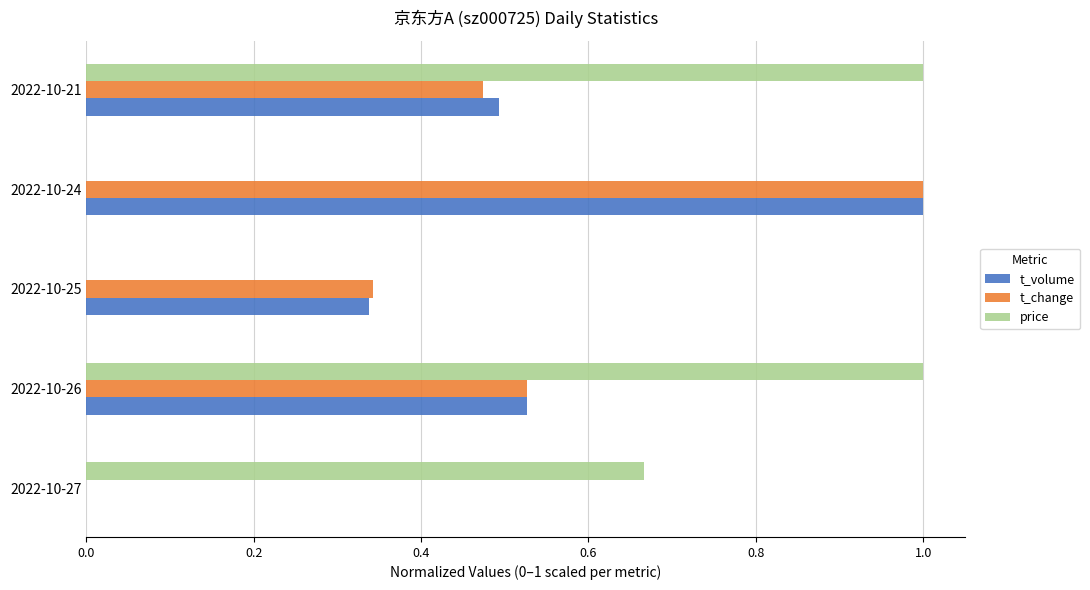

Is it true that price equals 0.6 at 2022-10-21?

False